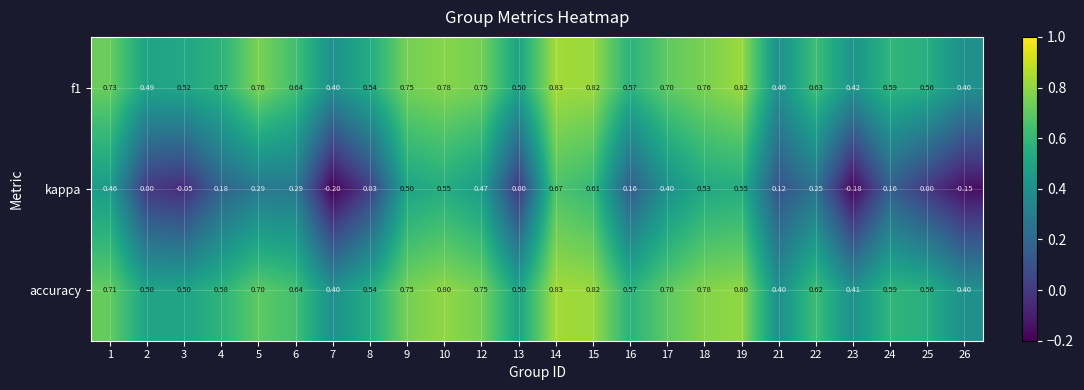

Between 13 and 24, which series saw the biggest shift?

kappa